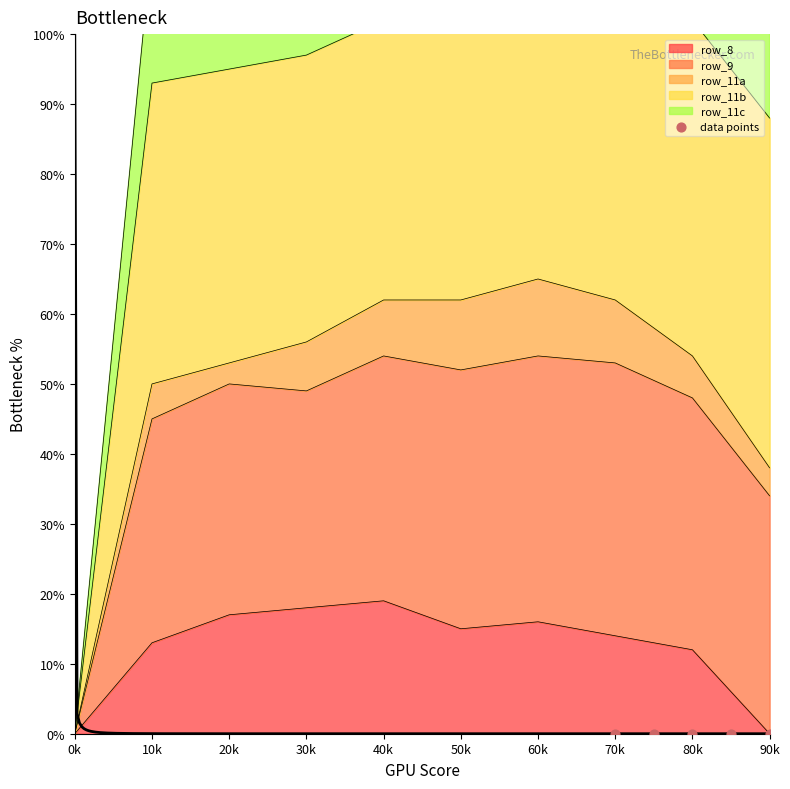

True or false: row_8 has a value of 11 at 0k.

False